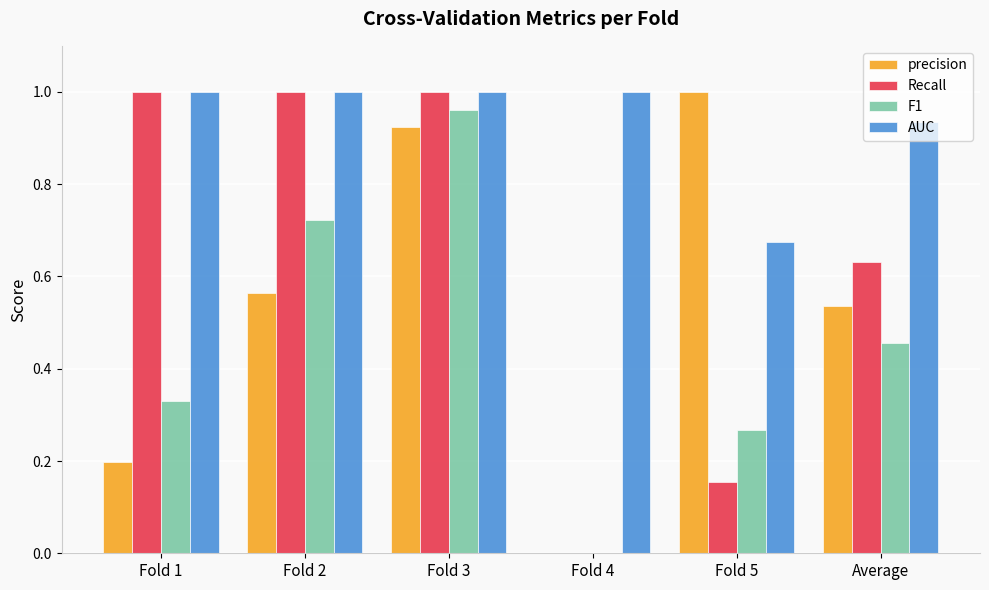

Is the value of F1 at Fold 1 greater than the value of AUC at Fold 2?

No